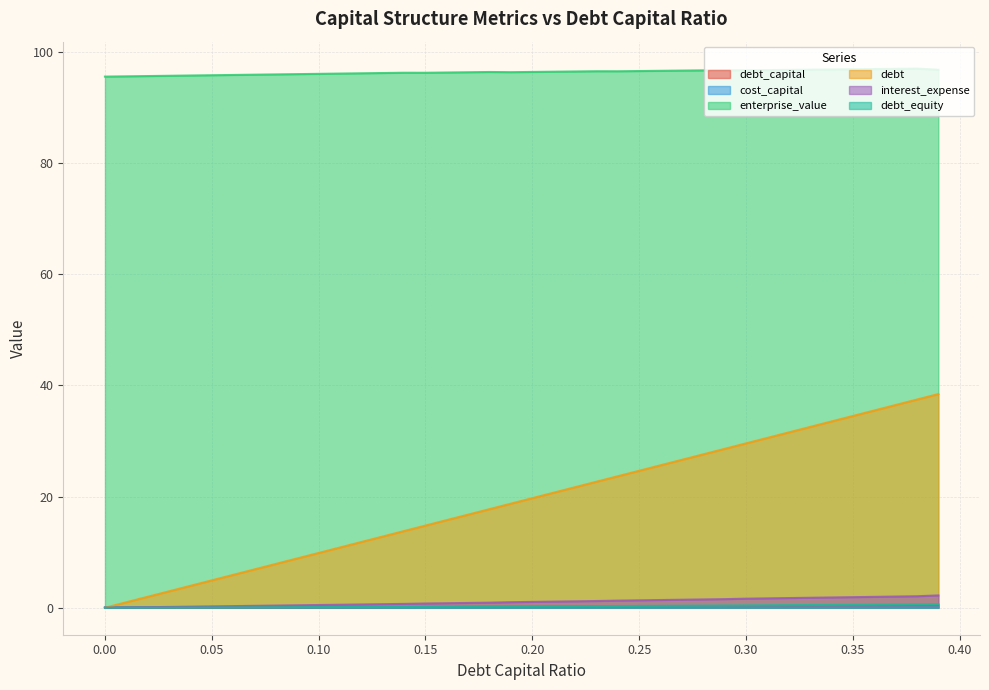

True or false: cost_capital has more than 1 points higher than both neighbors.

True